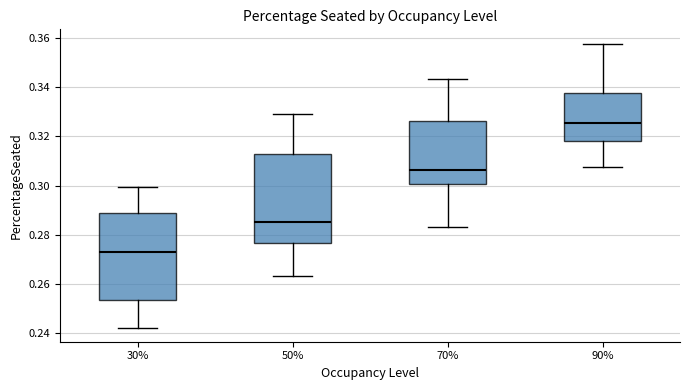

Reading left to right, read every box against the y-axis: the position of its median line, the range the box covers, and the ends of its whiskers. The values are not printed on the chart, so give them approximately, as read against the axis.

30%: median 0.272, box 0.254 to 0.288, whiskers 0.242 to 0.300
50%: median 0.286, box 0.276 to 0.312, whiskers 0.264 to 0.330
70%: median 0.306, box 0.300 to 0.326, whiskers 0.284 to 0.344
90%: median 0.326, box 0.318 to 0.338, whiskers 0.308 to 0.358